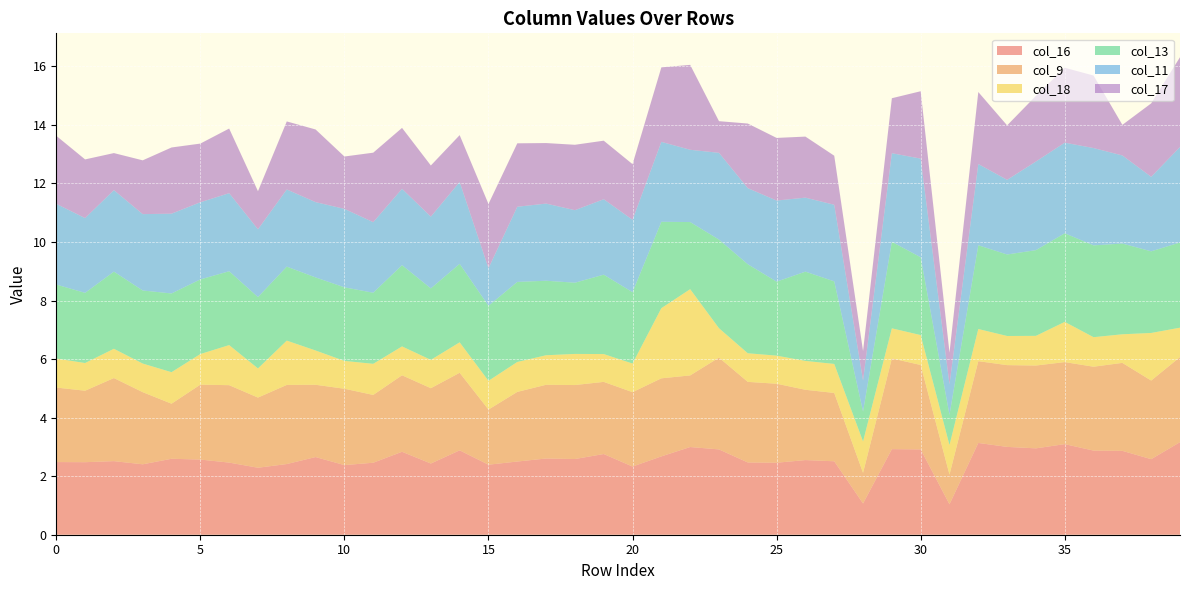

Reading right to left, list all the values displayed in this chart.

col_16: 3.2	2.6	2.9	2.9	3.1	3.0	3.0	3.1	1.0	2.9	2.9	1.1	2.5	2.5	2.5	2.5	2.9	3.0	2.7	2.3	2.8	2.6	2.6	2.5	2.4	2.9	2.4	2.8	2.5	2.4	2.7	2.4	2.3	2.5	2.6	2.6	2.4	2.5	2.5	2.5
col_9: 2.9	2.7	3.0	2.9	2.8	2.8	2.8	2.8	1.0	2.9	3.1	1.0	2.3	2.4	2.7	2.8	3.1	2.4	2.7	2.5	2.5	2.5	2.5	2.4	1.9	2.6	2.6	2.6	2.3	2.6	2.5	2.7	2.4	2.6	2.6	1.9	2.5	2.8	2.4	2.5
col_18: 1.0	1.6	1.0	1.0	1.4	1.0	1.0	1.1	1.0	1.0	1.0	1.1	1.0	1.0	1.0	1.0	1.0	2.9	2.4	1.0	1.0	1.1	1.0	1.0	1.0	1.0	1.0	1.0	1.1	1.0	1.2	1.5	1.0	1.4	1.0	1.1	1.0	1.0	0.9	1.0
col_13: 2.9	2.8	3.1	3.1	3.0	2.9	2.8	2.9	1.0	2.7	3.0	1.0	2.8	3.0	2.5	3.0	3.0	2.3	3.0	2.4	2.7	2.4	2.5	2.7	2.6	2.7	2.4	2.8	2.4	2.5	2.5	2.5	2.4	2.5	2.5	2.7	2.5	2.6	2.4	2.5
col_11: 3.3	2.5	3.0	3.3	3.1	3.0	2.5	2.8	1.0	3.4	3.0	1.1	2.6	2.5	2.8	2.6	3.0	2.5	2.7	2.5	2.6	2.5	2.6	2.6	1.3	2.8	2.5	2.6	2.4	2.7	2.6	2.6	2.3	2.7	2.6	2.7	2.6	2.8	2.6	2.8
col_17: 3.1	2.5	1.0	2.5	2.6	2.2	1.9	2.5	1.1	2.3	1.9	1.0	1.7	2.1	2.1	2.2	1.1	2.9	2.5	1.9	2.0	2.2	2.1	2.2	2.2	1.6	1.7	2.1	2.4	1.8	2.5	2.3	1.3	2.2	2.0	2.3	1.8	1.3	2.0	2.3